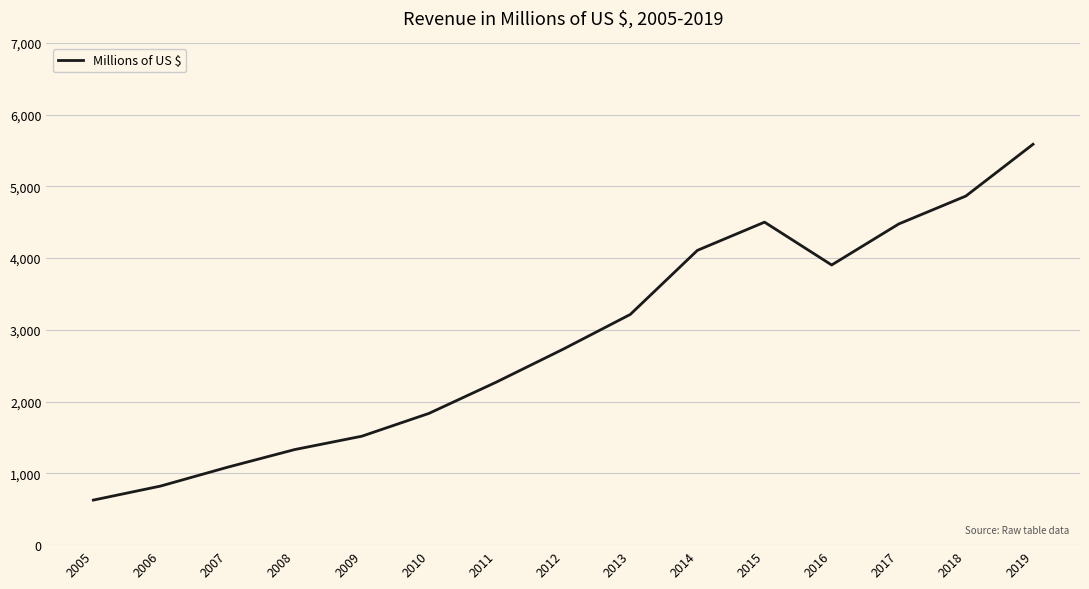

How many categories are shown in the chart?

15